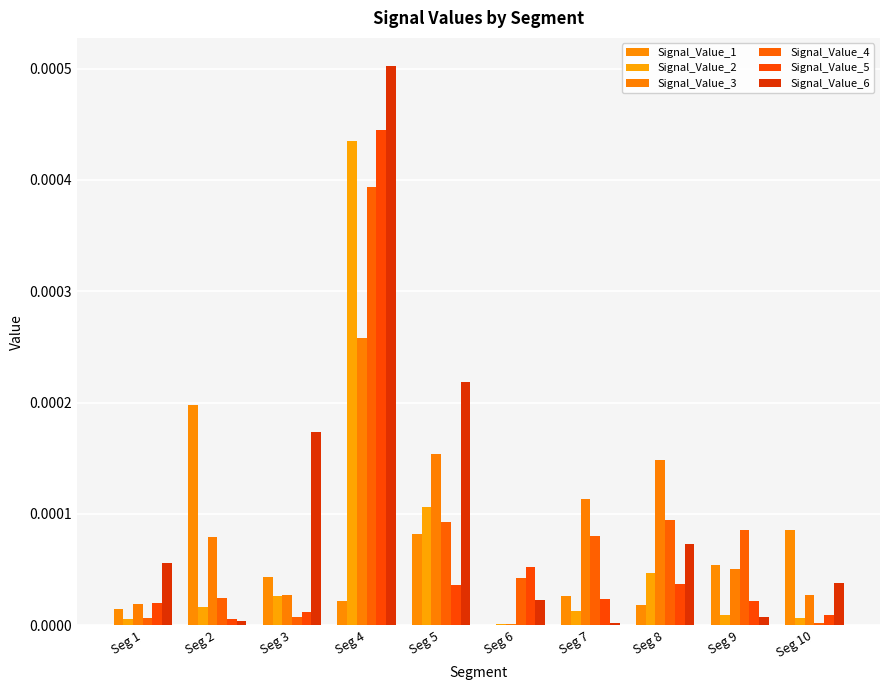

Is it true that Signal_Value_5 equals 0.0 at Seg 8?

True